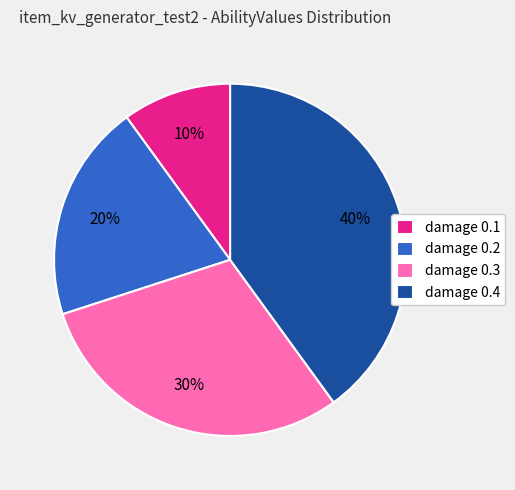

What is the largest slice in the pie chart?

damage 0.4